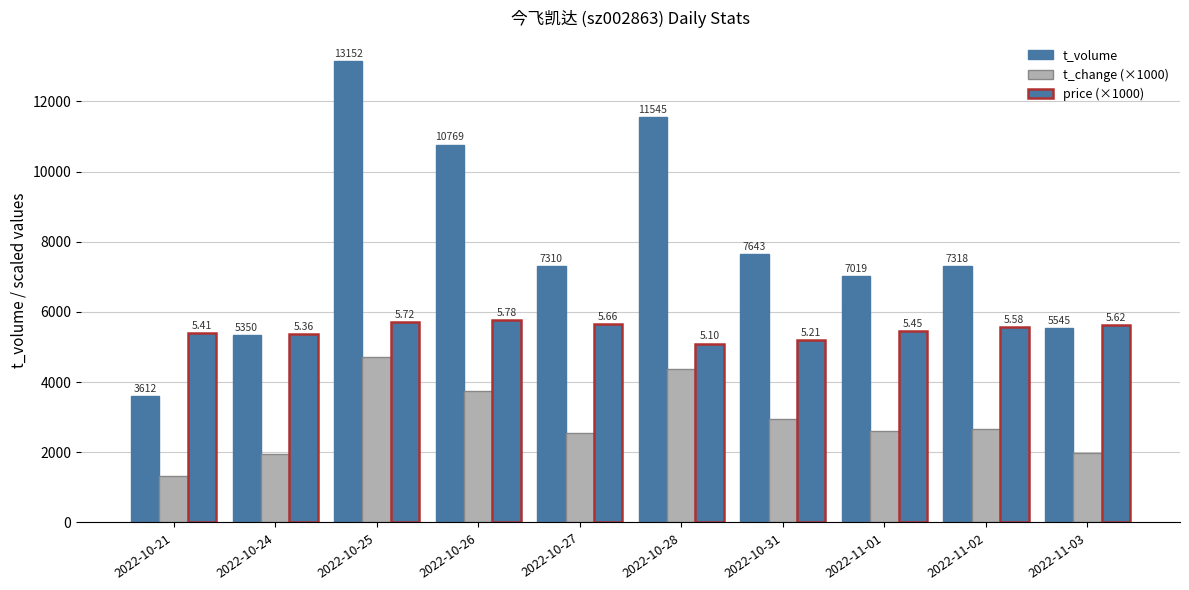

The price (×1000) series shows 5410 at 2022-10-21. True or false?

True